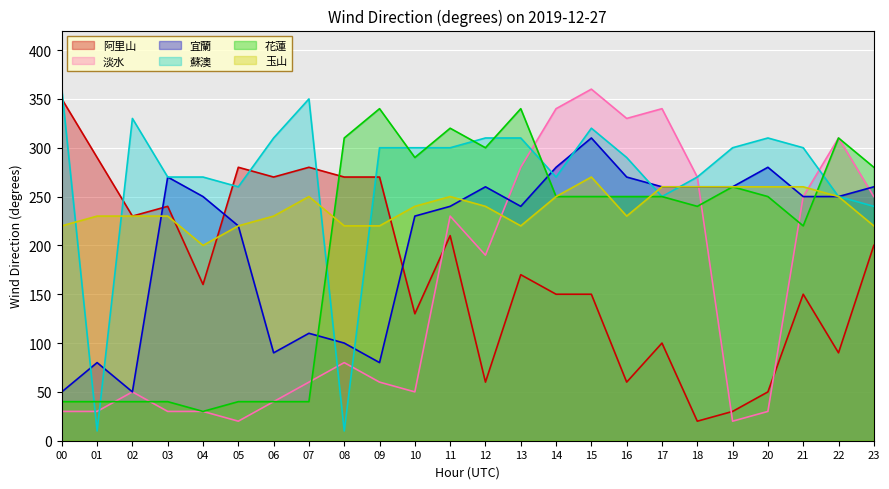

At how many categories does at least one series exceed 298?

18